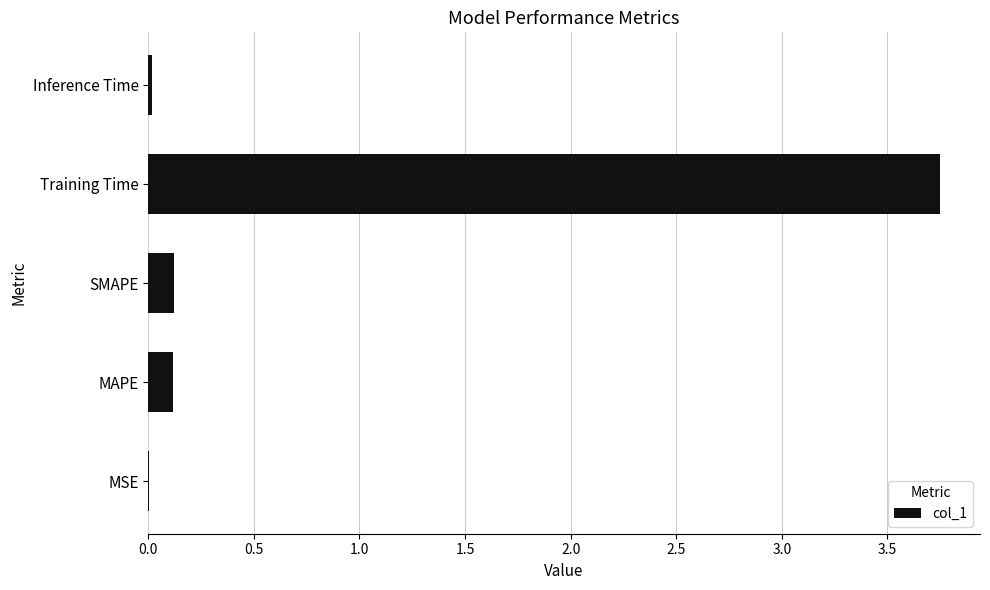

What is the sum of all values?

4.0